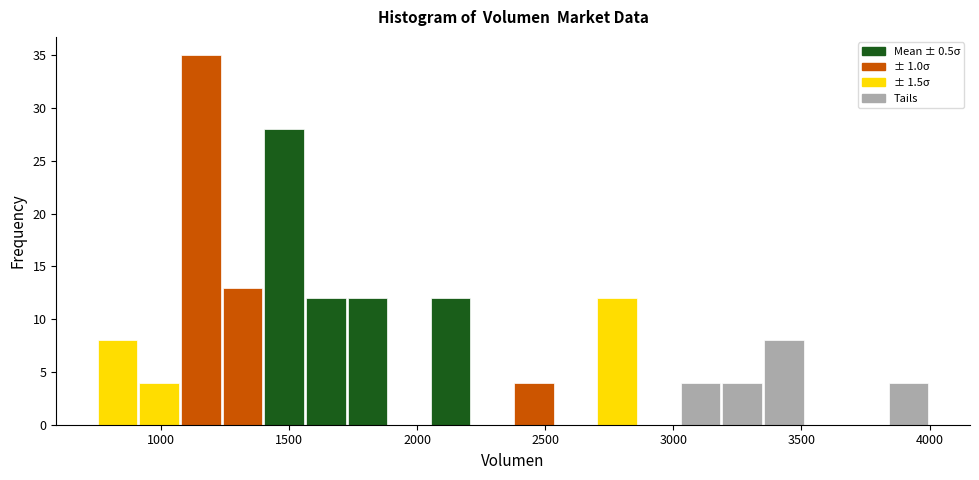

Read against the x-axis, roughly where is the centre of the tallest bar?

1150